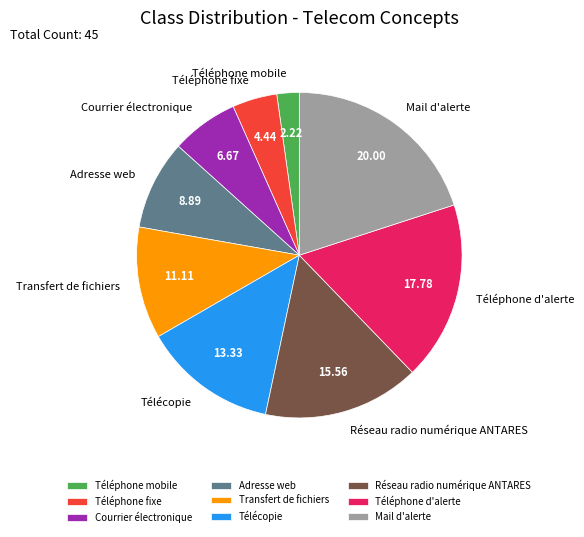

What is the ratio of the value at Adresse web to the value at Téléphone fixe?

2.0